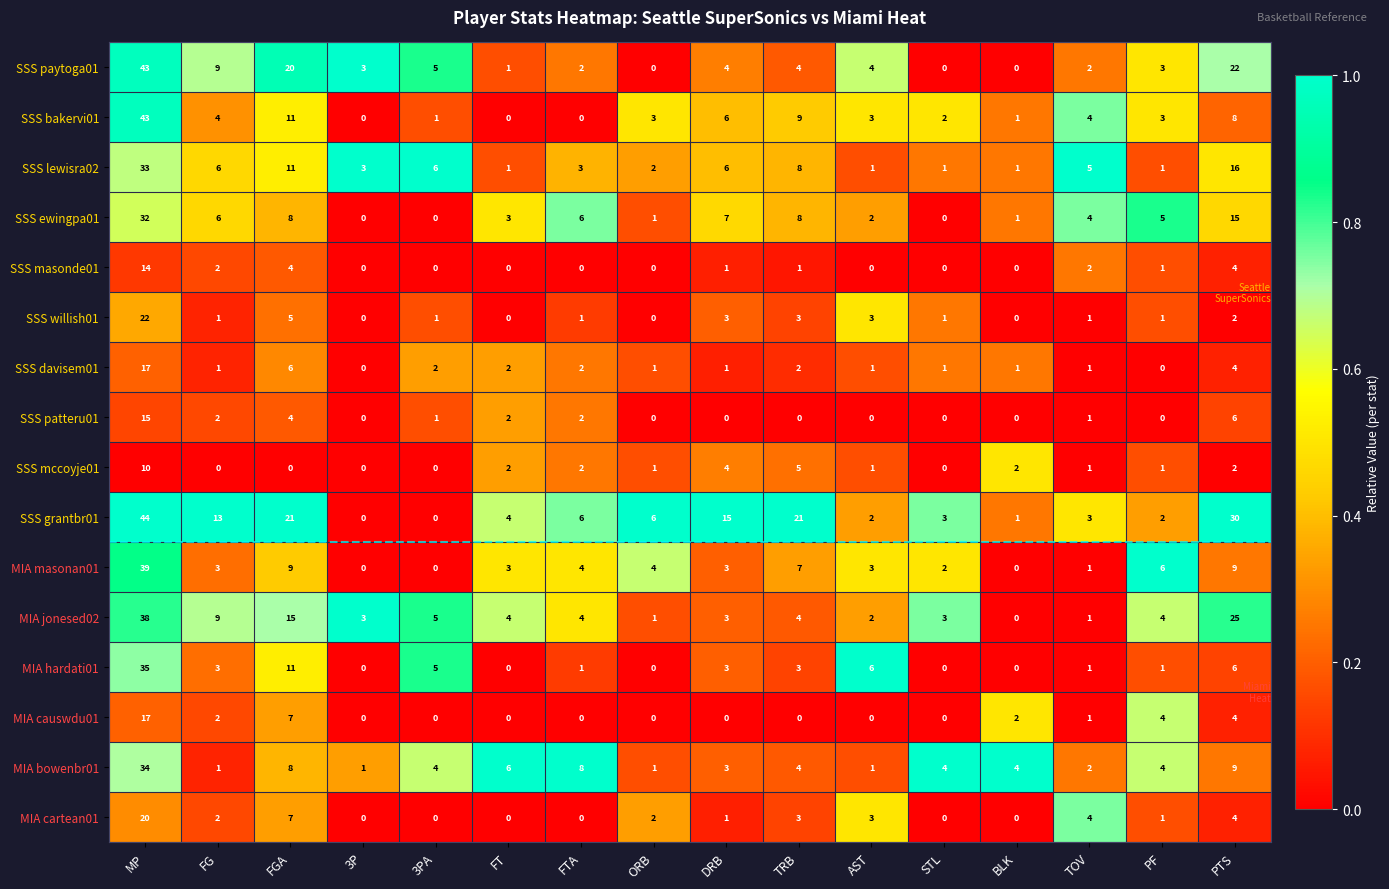

What is the approximate value of SSS grantbr01 at DRB?

15